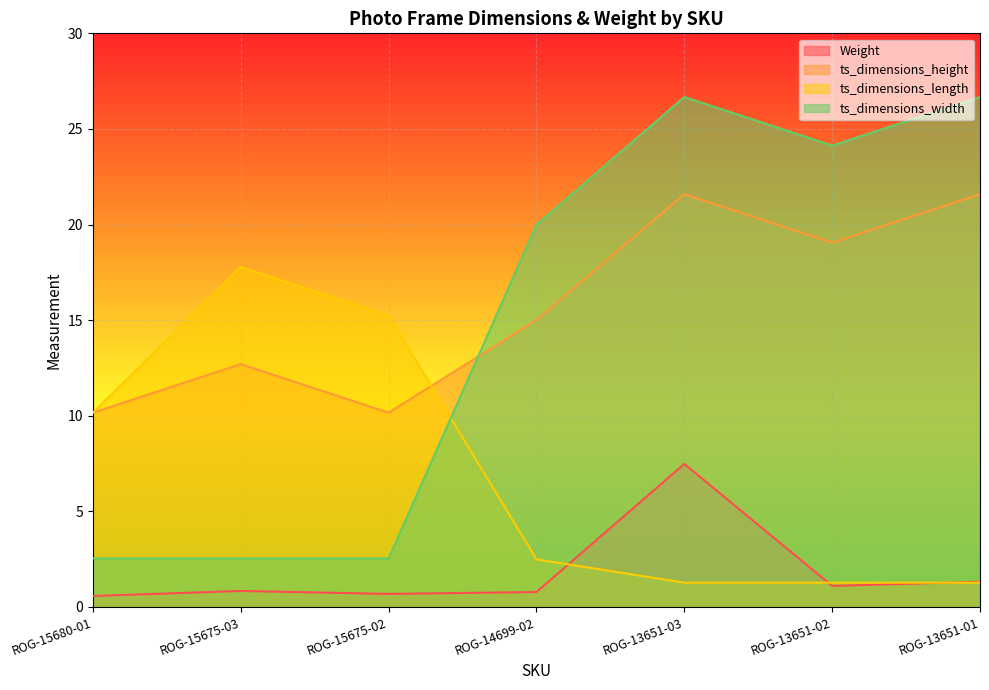

Reading left to right, extract all data points from this chart.

Weight: ROG-15680-01=0.6	ROG-15675-03=0.8	ROG-15675-02=0.7	ROG-14699-02=0.8	ROG-13651-03=7.5	ROG-13651-02=1.1	ROG-13651-01=1.3
ts_dimensions_height: ROG-15680-01=10.2	ROG-15675-03=12.7	ROG-15675-02=10.2	ROG-14699-02=15.0	ROG-13651-03=21.6	ROG-13651-02=19.1	ROG-13651-01=21.6
ts_dimensions_length: ROG-15680-01=10.2	ROG-15675-03=17.8	ROG-15675-02=15.2	ROG-14699-02=2.5	ROG-13651-03=1.3	ROG-13651-02=1.3	ROG-13651-01=1.3
ts_dimensions_width: ROG-15680-01=2.5	ROG-15675-03=2.5	ROG-15675-02=2.5	ROG-14699-02=20.0	ROG-13651-03=26.7	ROG-13651-02=24.1	ROG-13651-01=26.7